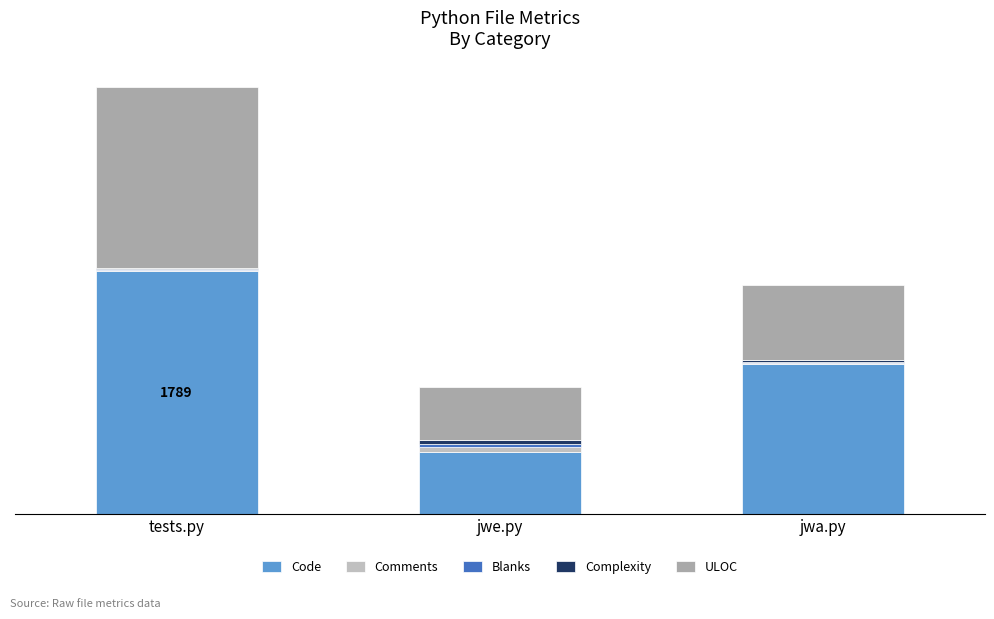

Does the chart contain stacked bars?

Yes